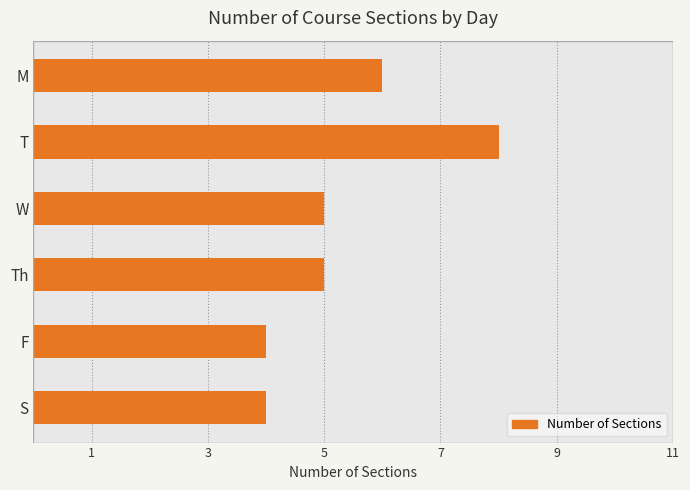

Which label corresponds to the largest value in the chart?

T